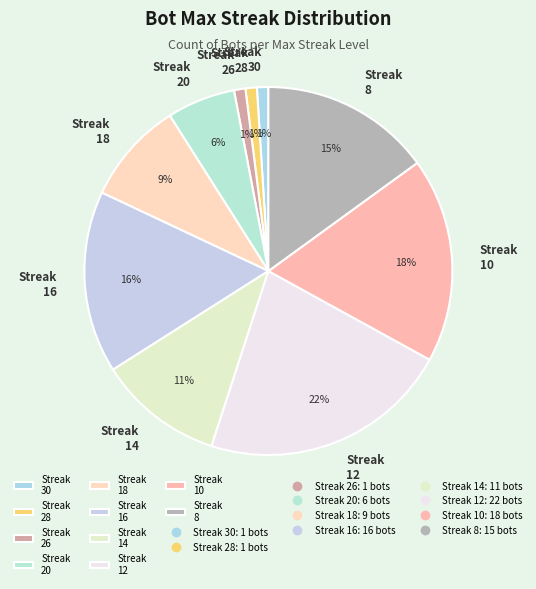

Do Streak 30 and Streak 12 together represent more than half of the pie?

No